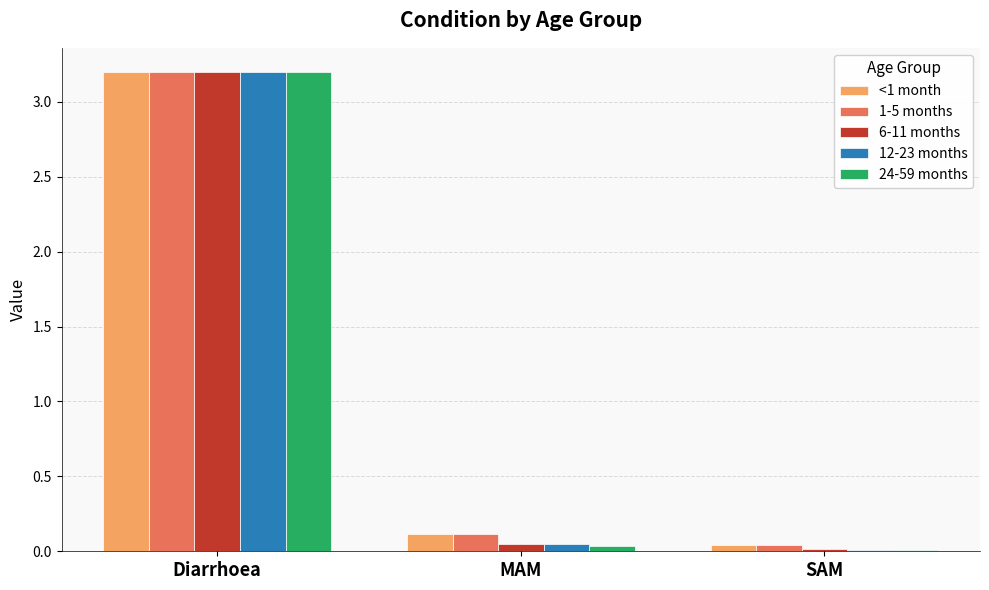

At which label does 6-11 months reach its peak?

Diarrhoea